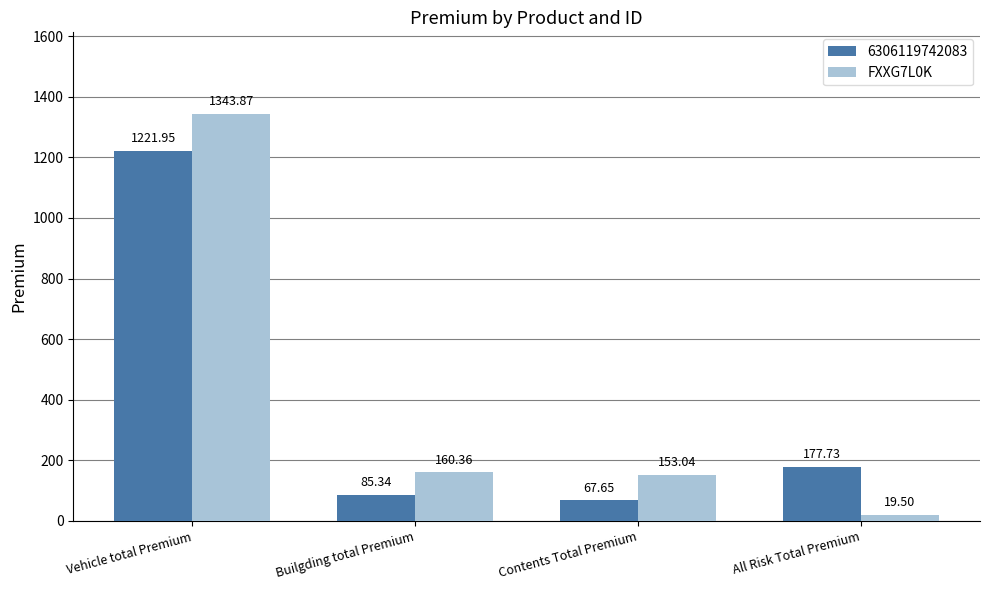

Which series has the largest total across all categories?

FXXG7L0K